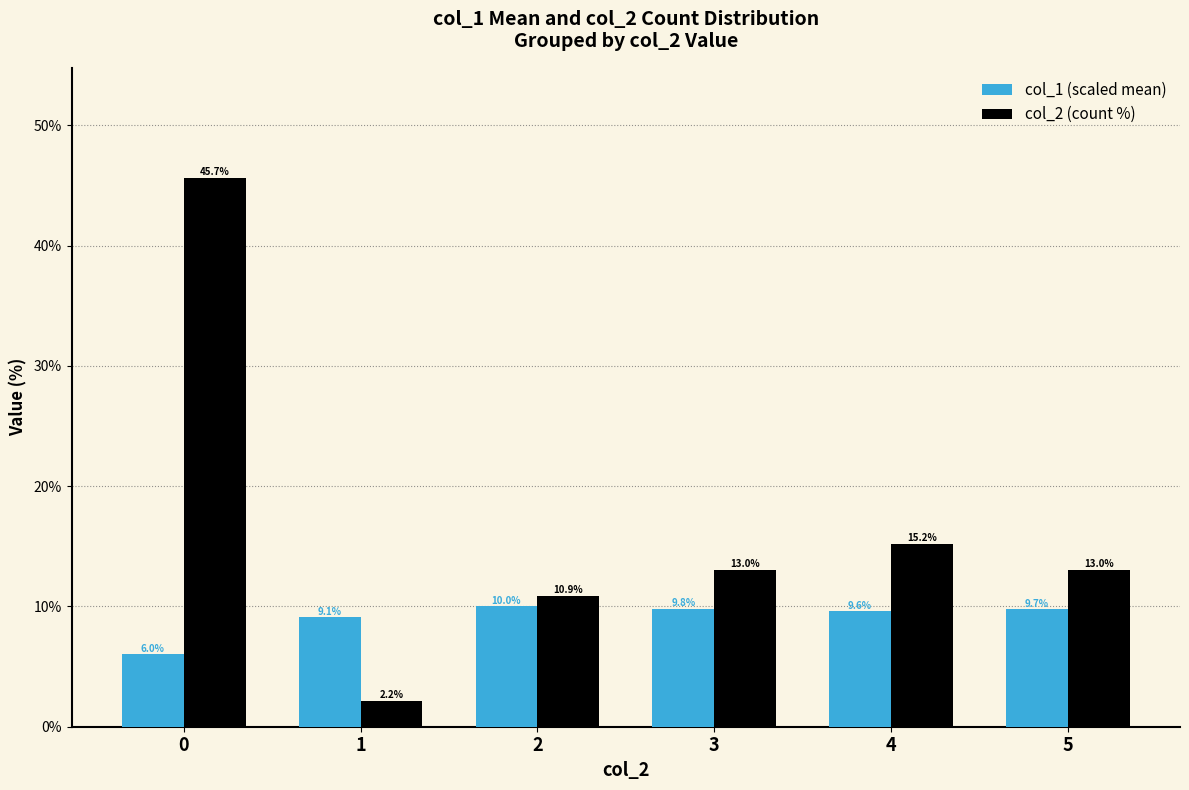

How many bars are there in total?

12